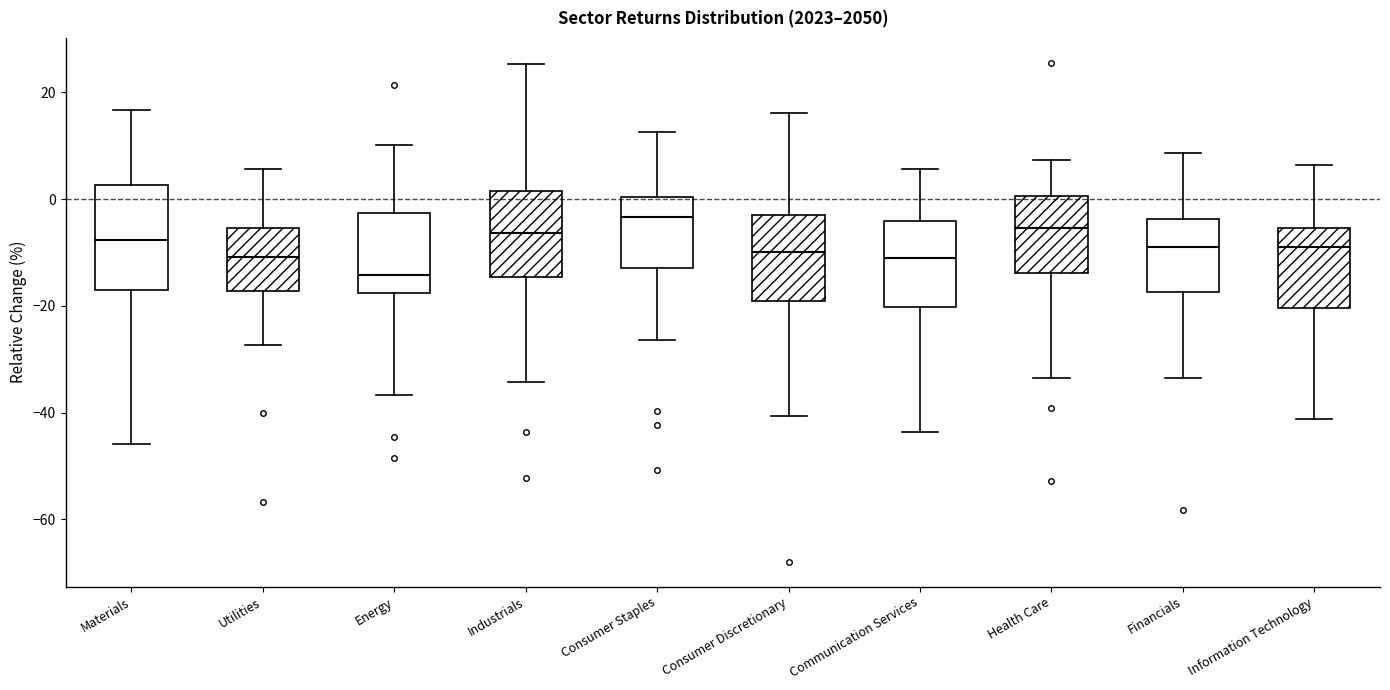

Which box's median line is the lowest?

Energy